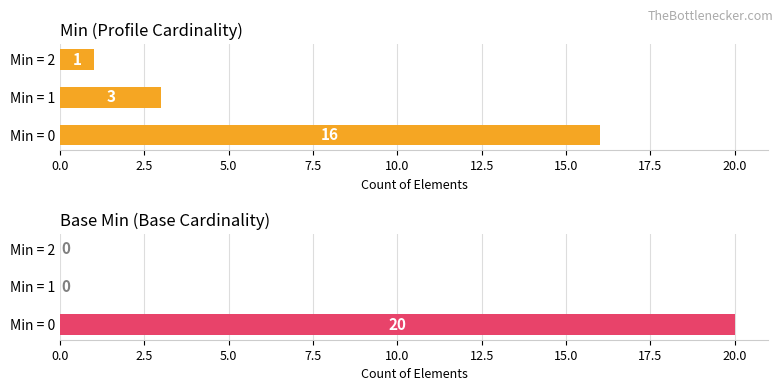

What is the sum of all Base Min (Base Cardinality) values?

20